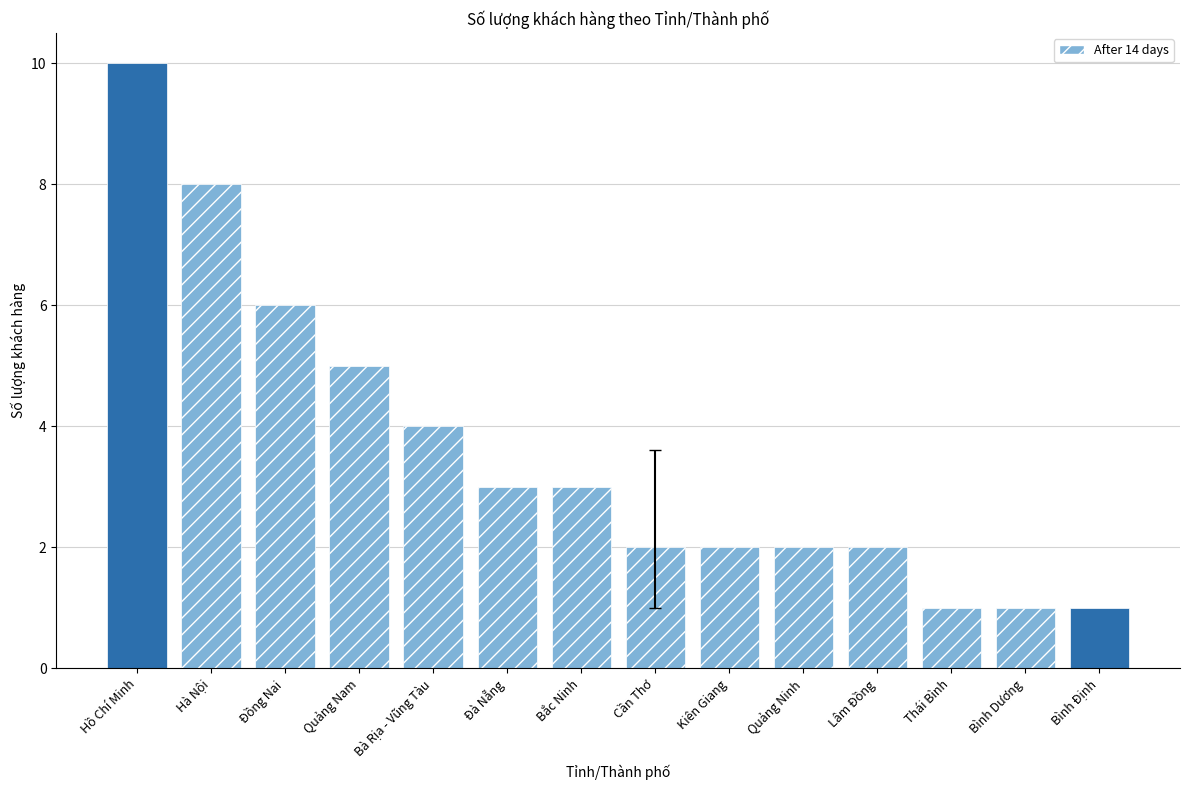

Is it true that the value at Bình Định is 0?

False